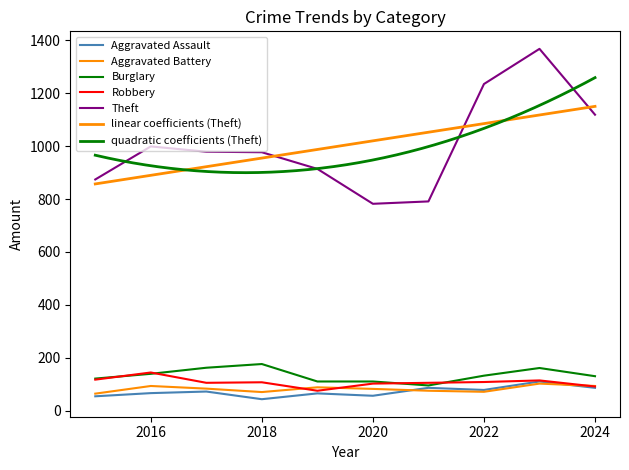

At which category does Burglary reach its first local valley?

2021